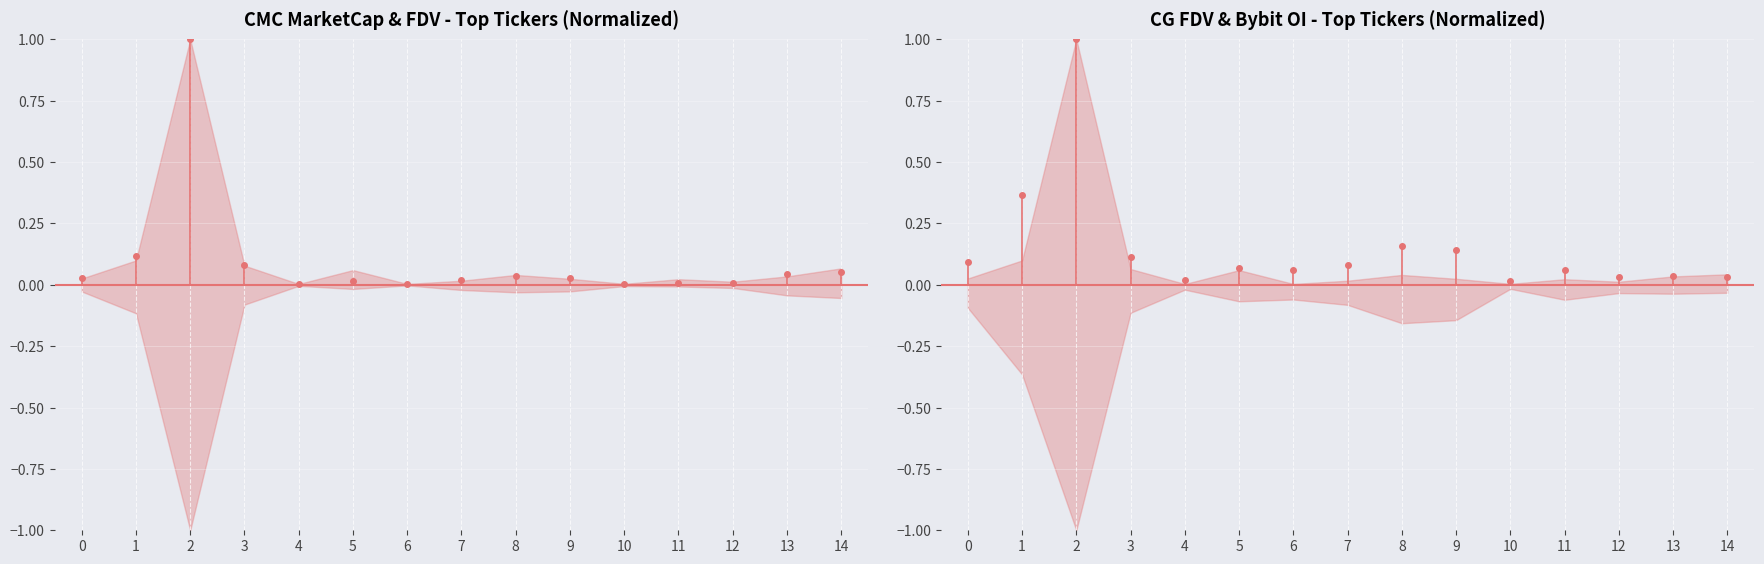

Is it true that CG_MarketCap equals 0.1 at 3?

True